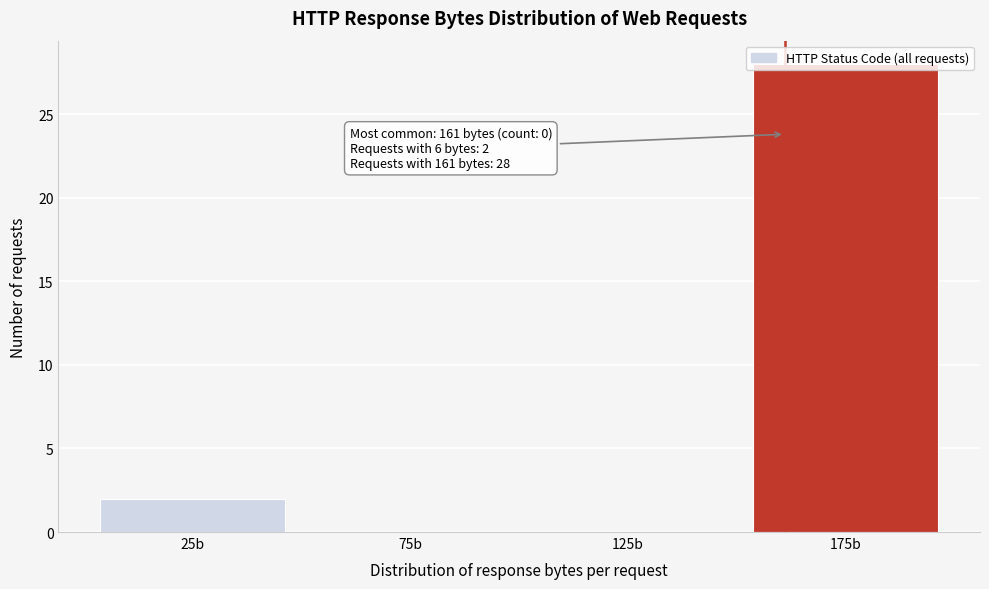

Which range on the x-axis has the tallest bar?

150 to 200